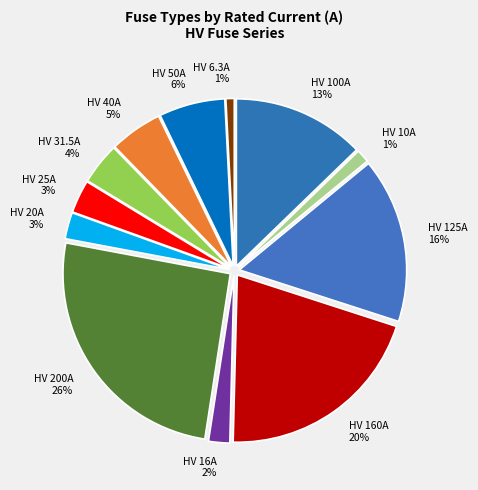

Which has a higher value, HV 40A 5% or HV 10A 1%?

HV 40A 5%